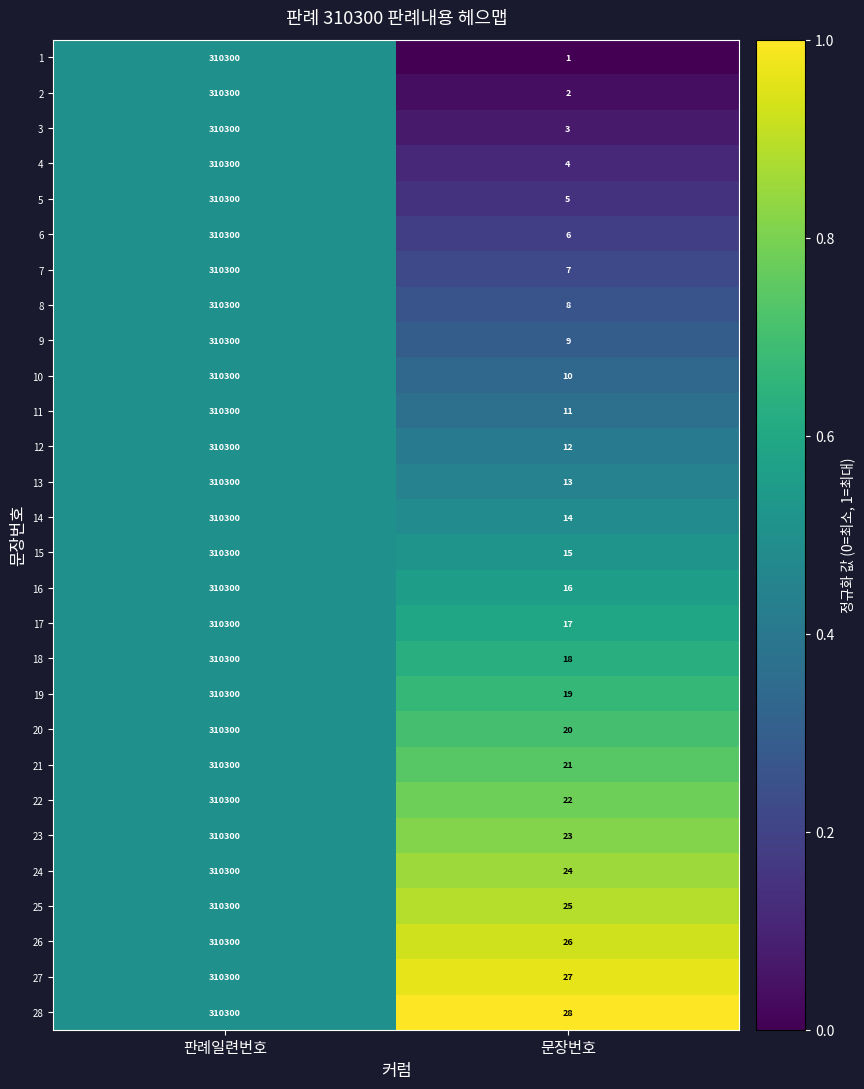

What is the greatest value displayed?

310300